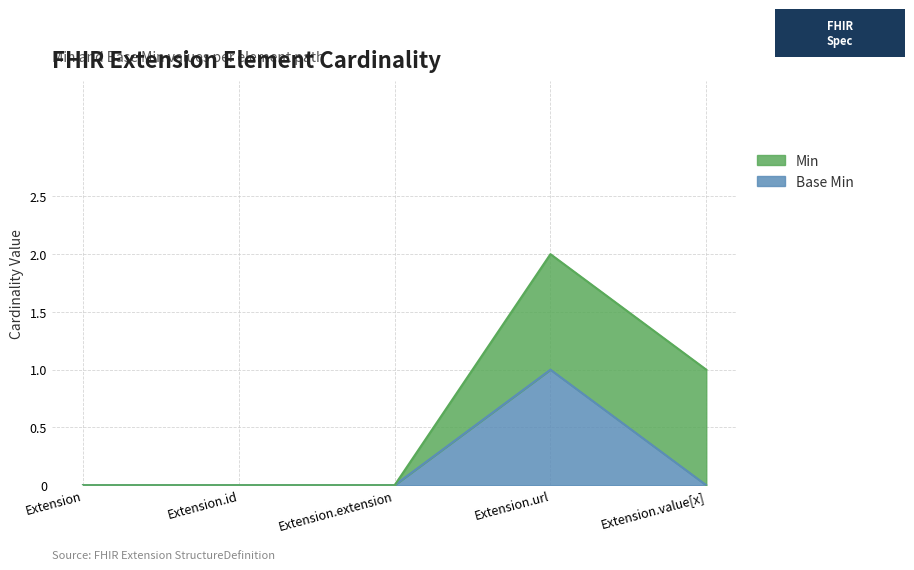

True or false: the data shows 1 at Extension.

False